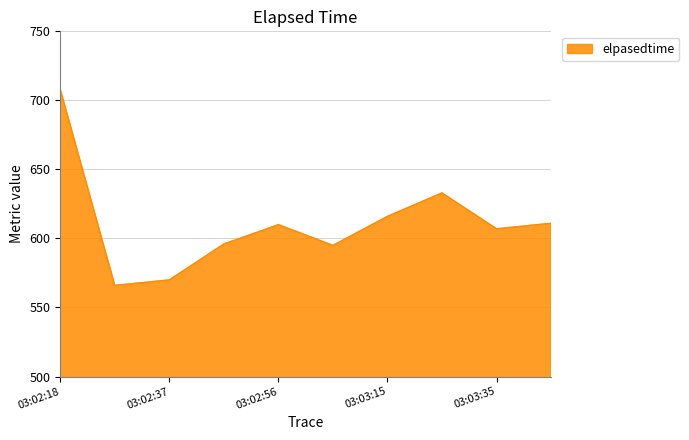

What is the difference between the maximum and minimum values?

142